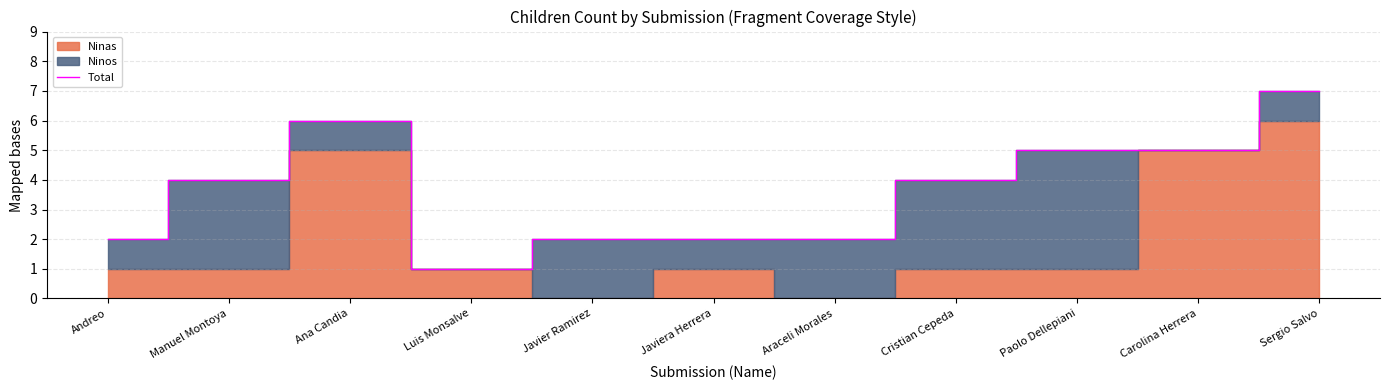

How many lines are shown in the chart?

1